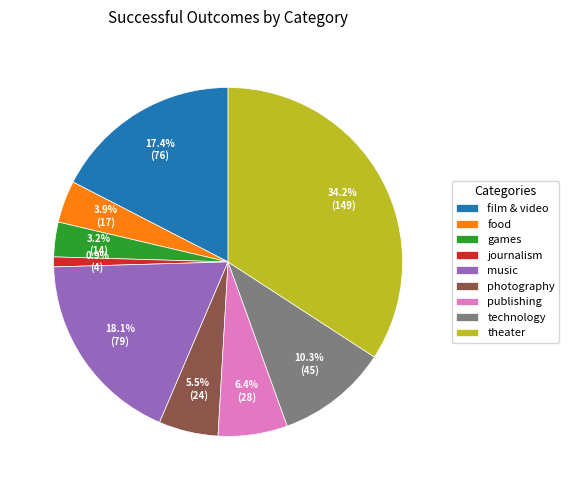

Is it true that music is 18% of the pie?

True